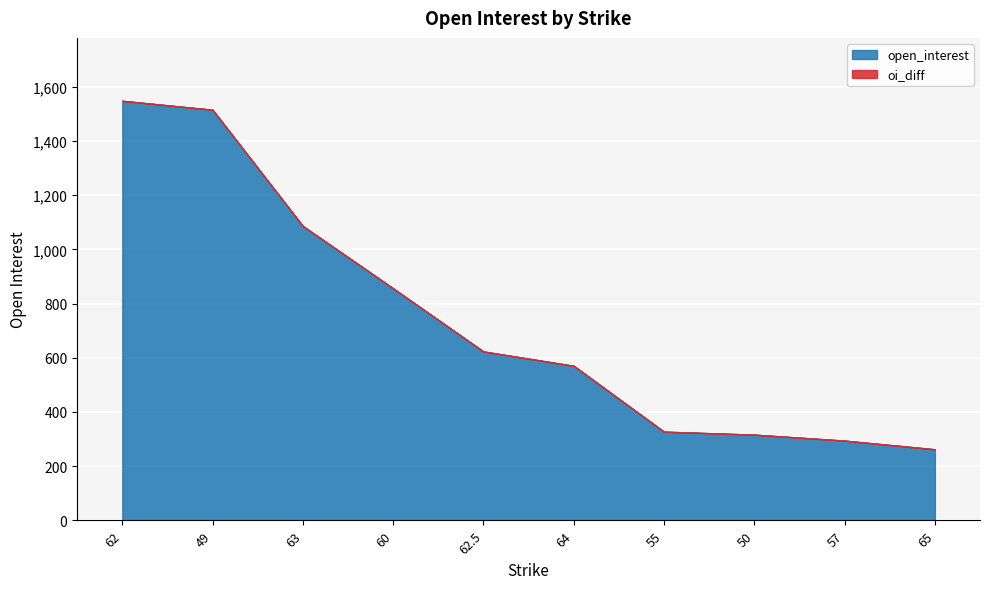

Rank the categories by open_interest value from highest to lowest.

62, 49, 63, 60, 62.5, 64, 55, 50, 57, 65